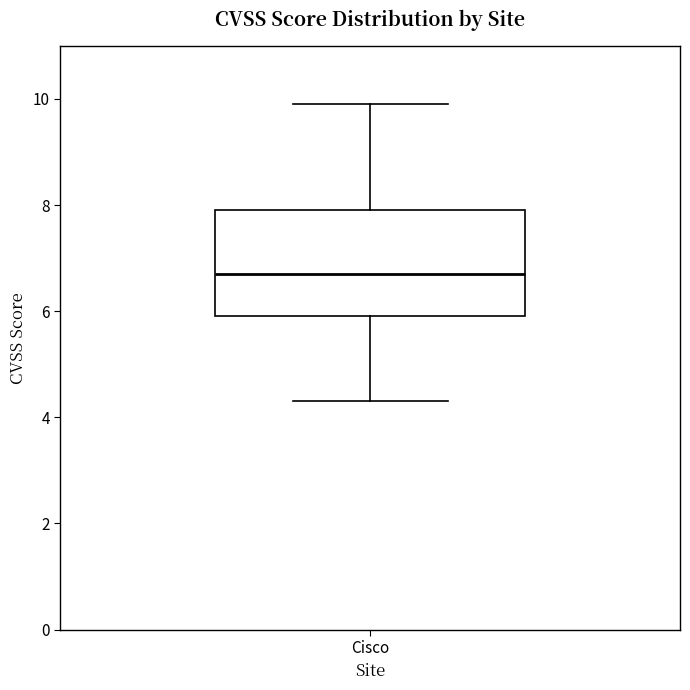

Where is the lower edge of the box for Cisco on the y-axis? The values are not printed on the chart, so give them approximately, as read against the axis.

6.0